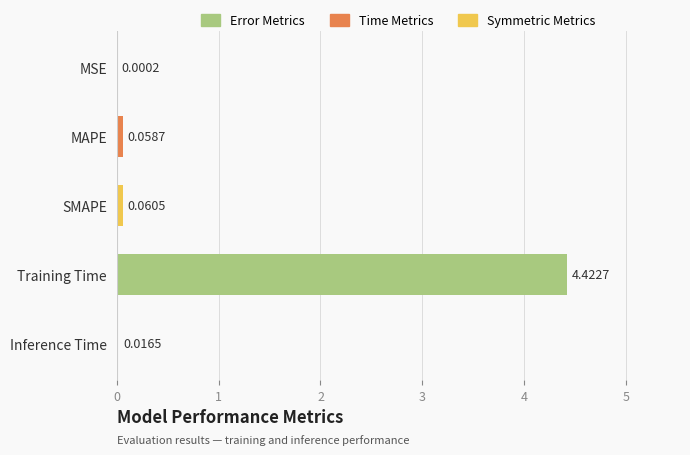

What is the sum of the values at Training Time and MAPE?

4.5